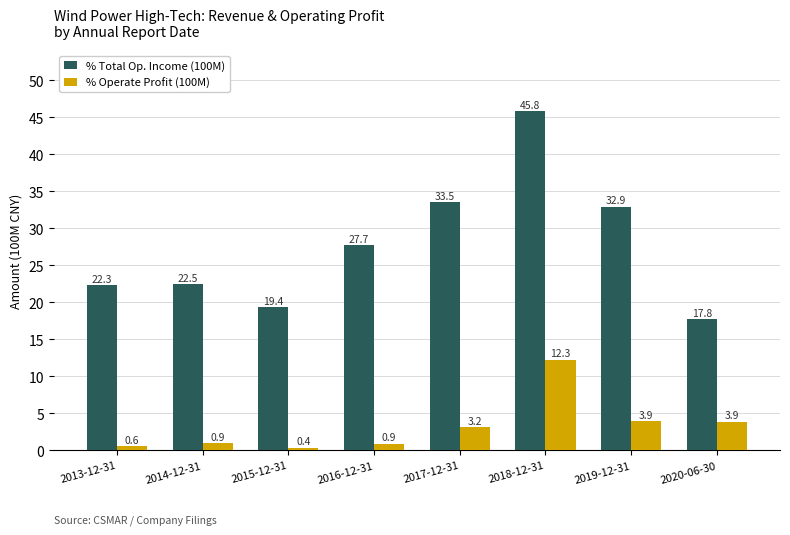

At which category is the sum across all series the highest?

2018-12-31